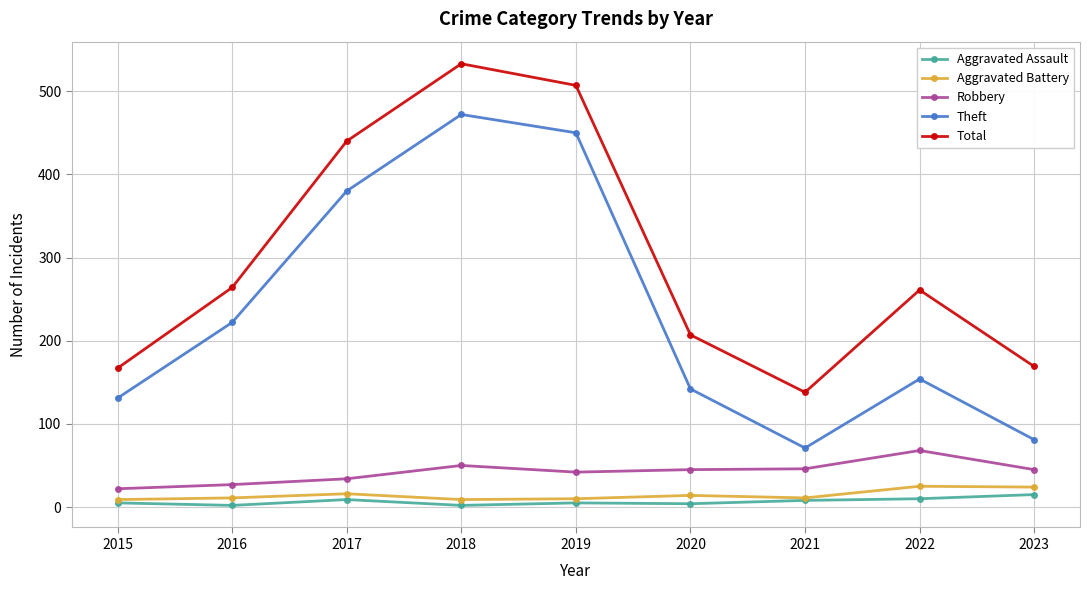

Is it true that Total equals 507 at 2019?

True